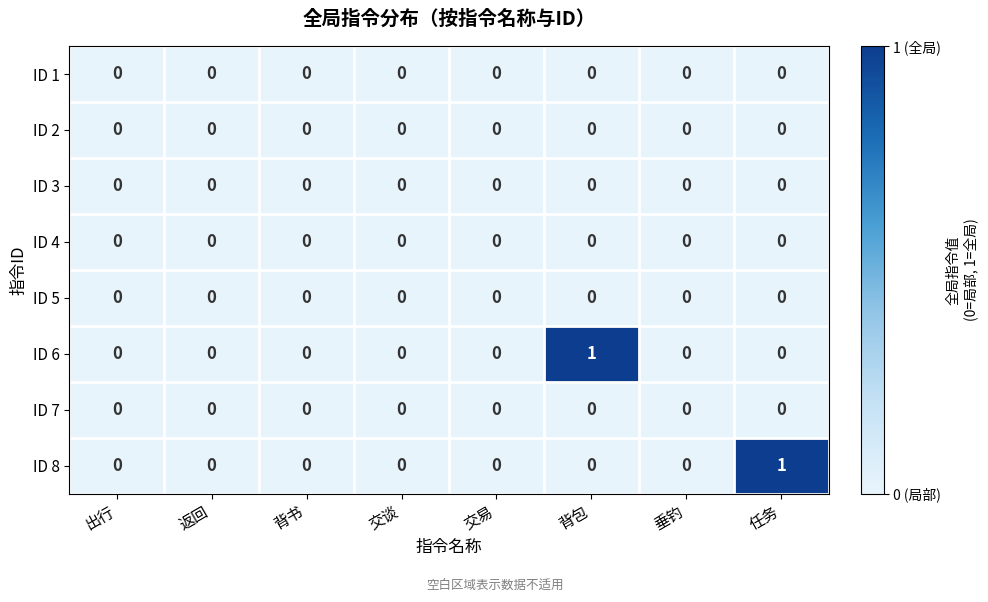

Count the ID 6 values in the range 0 to 1.

8